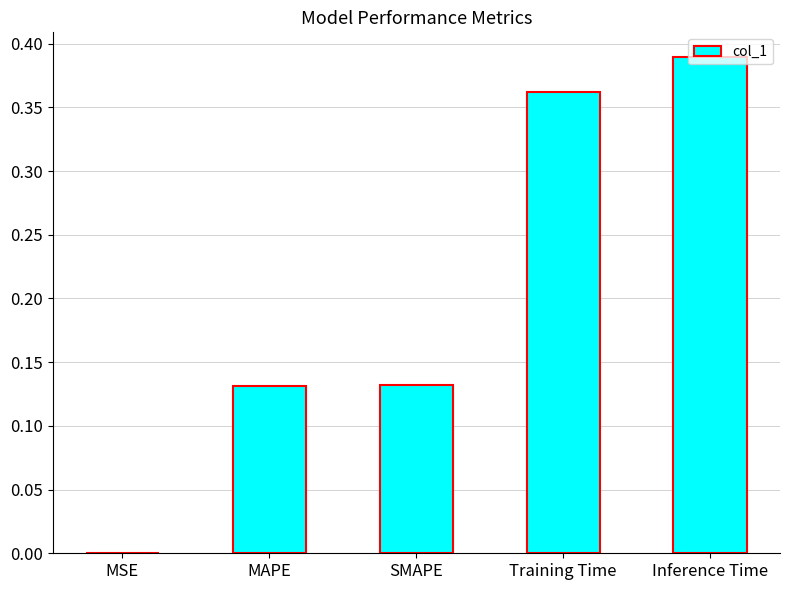

What is the change in value from MAPE to Training Time?

+0.2